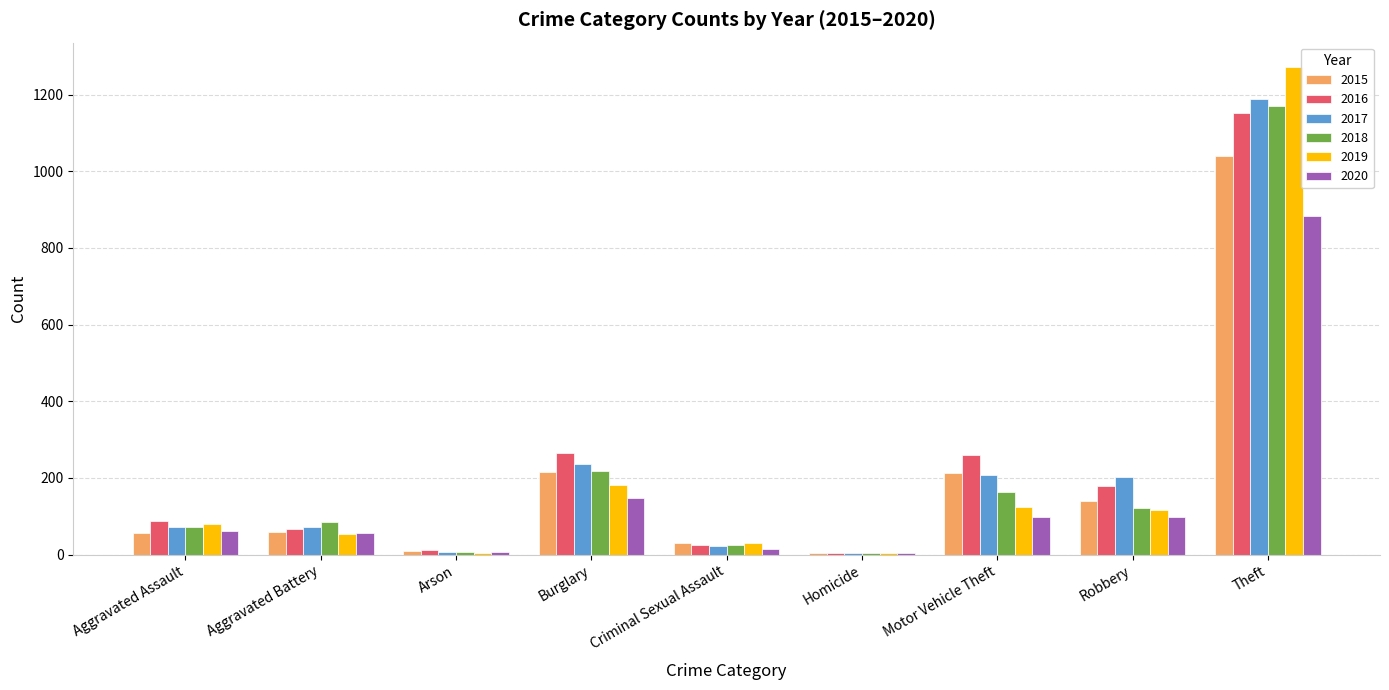

What is the sum of the 2015 values at Aggravated Assault and Homicide?

61